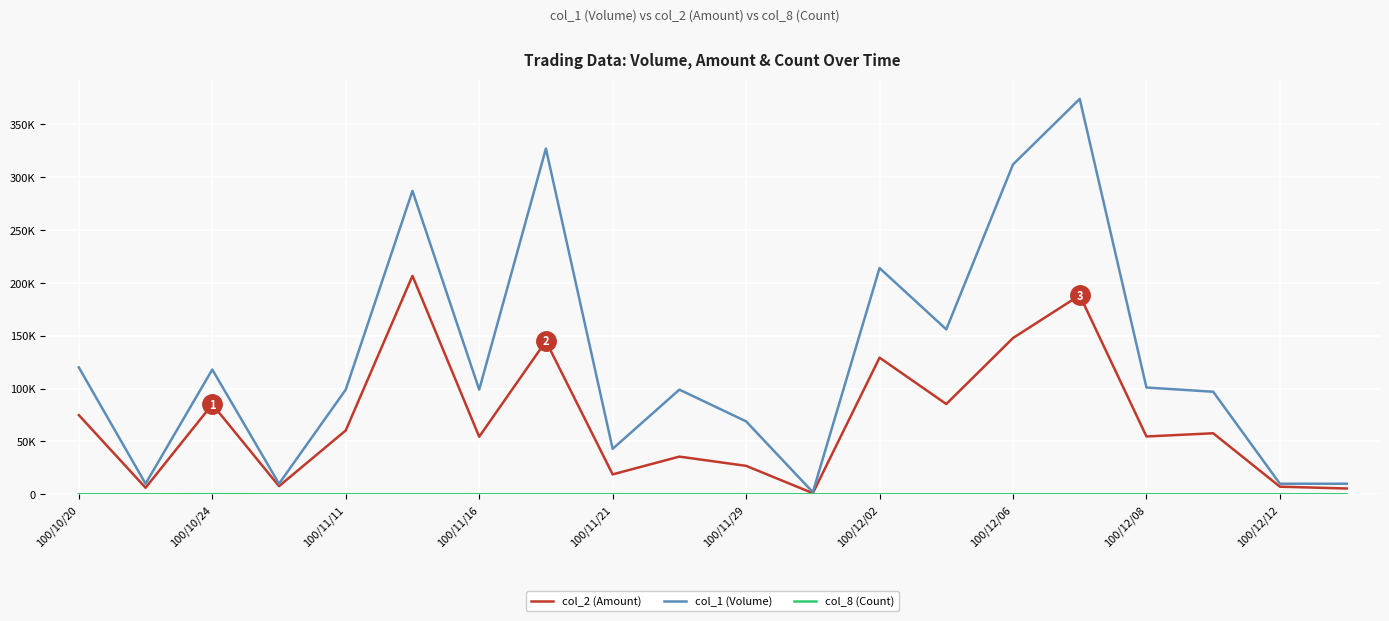

What is the difference between the second highest and second lowest values in the col_2 (Amount) series?

182780